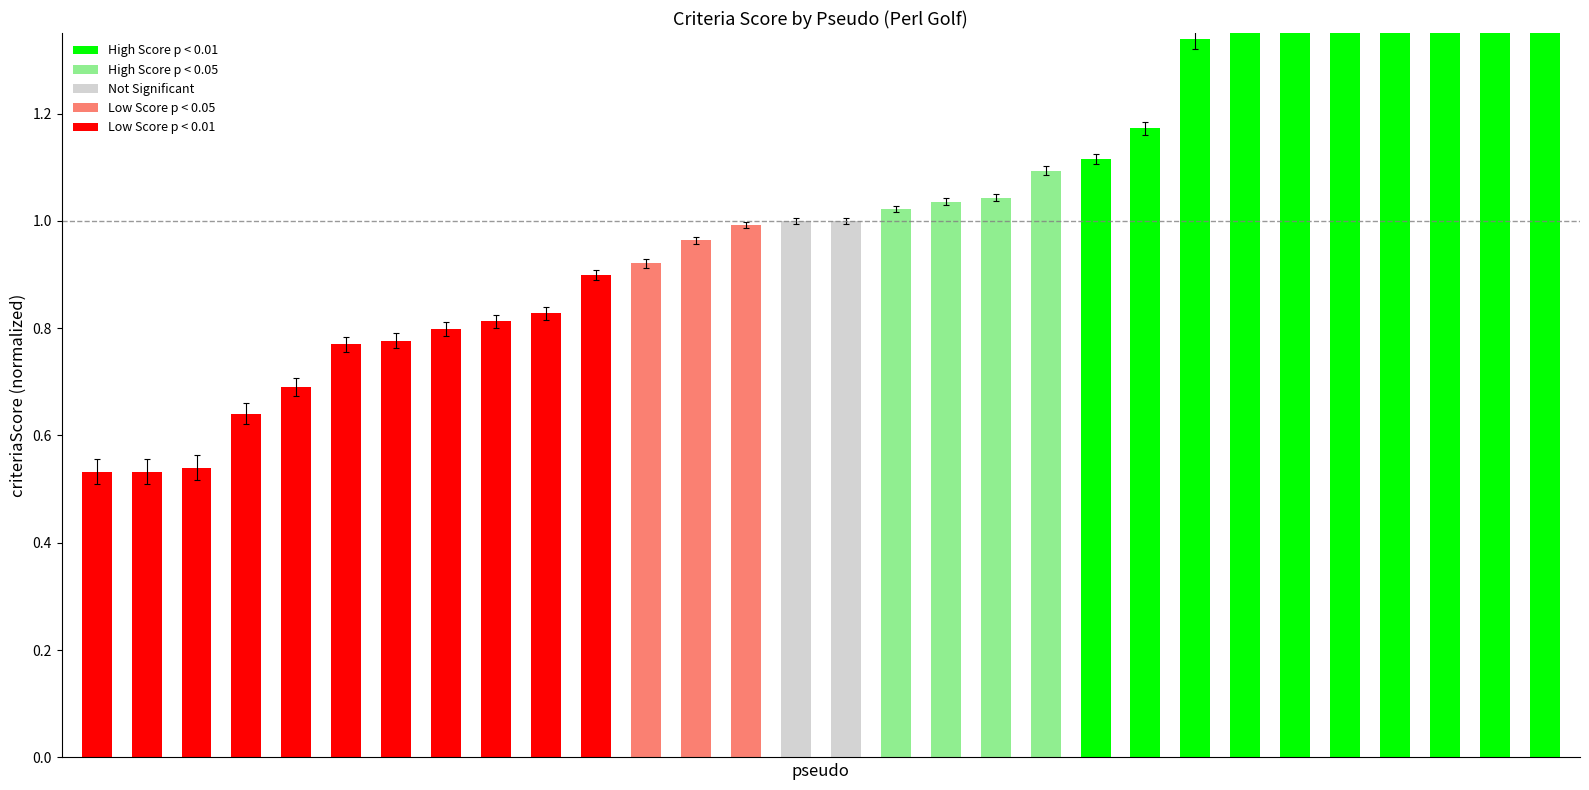

The value at 27 is 4.2. True or false?

False